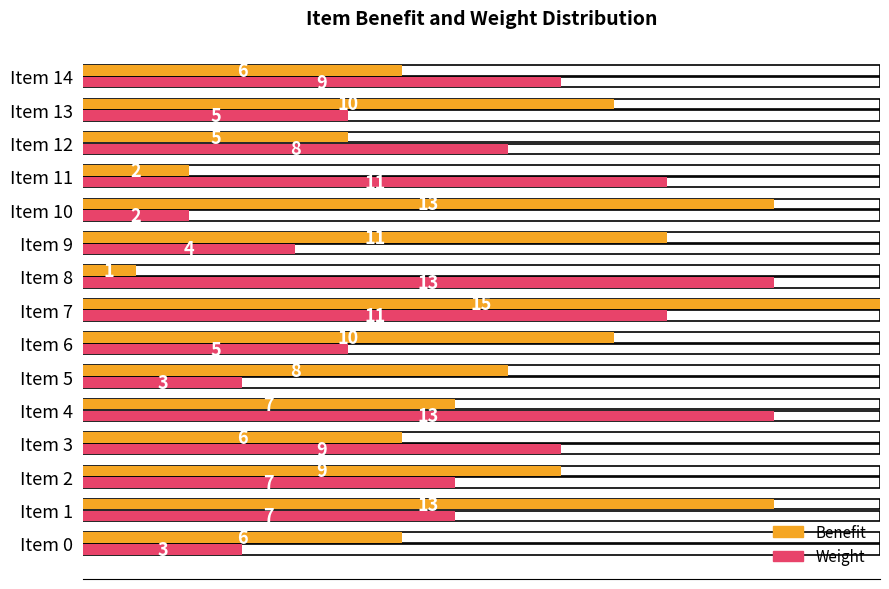

What is the average value of the Weight series?

7